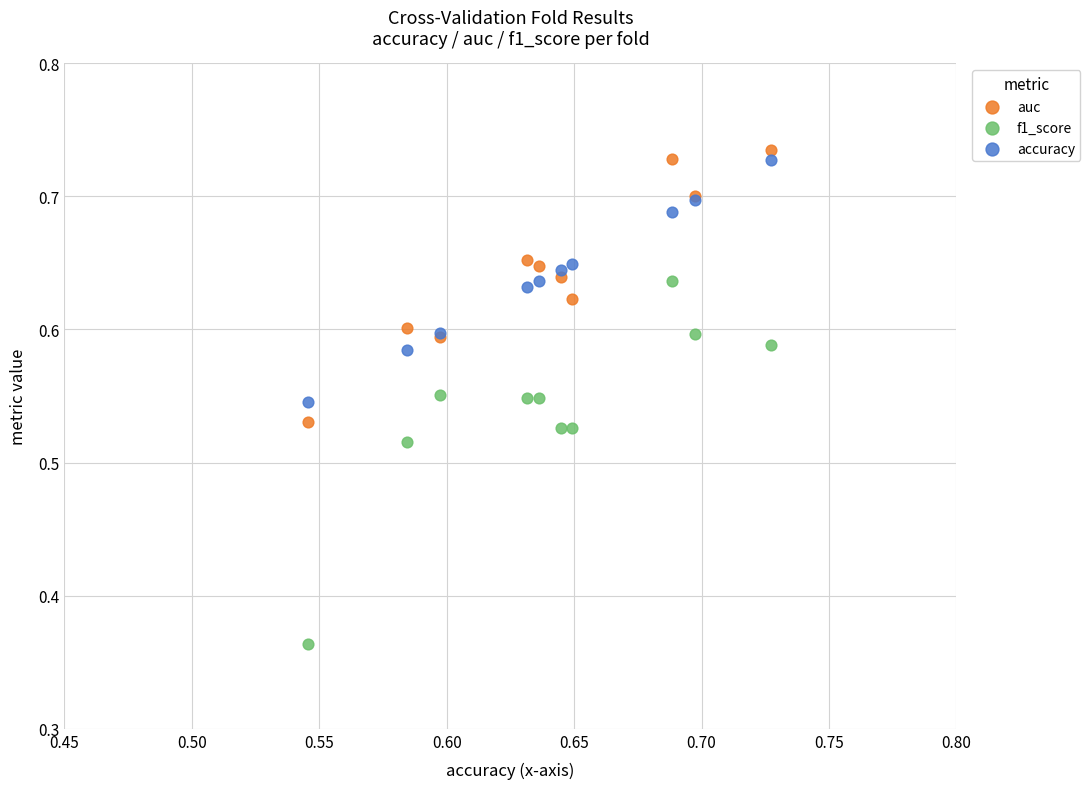

Which series has the largest Y range (max minus min)?

f1_score